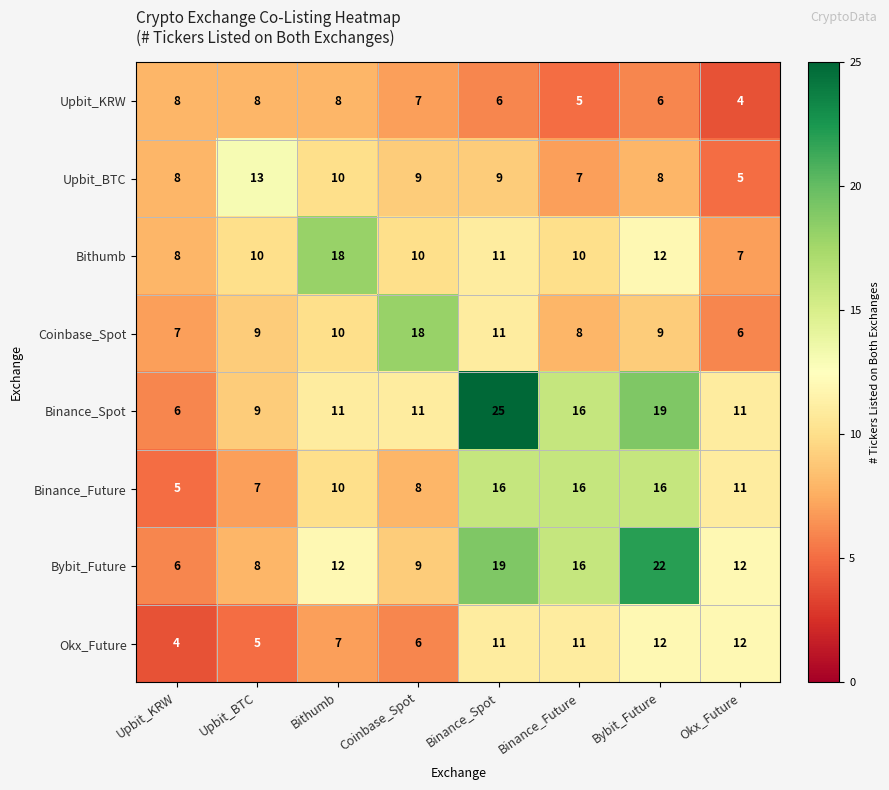

What is the approximate value of Upbit_BTC at Upbit_BTC?

13